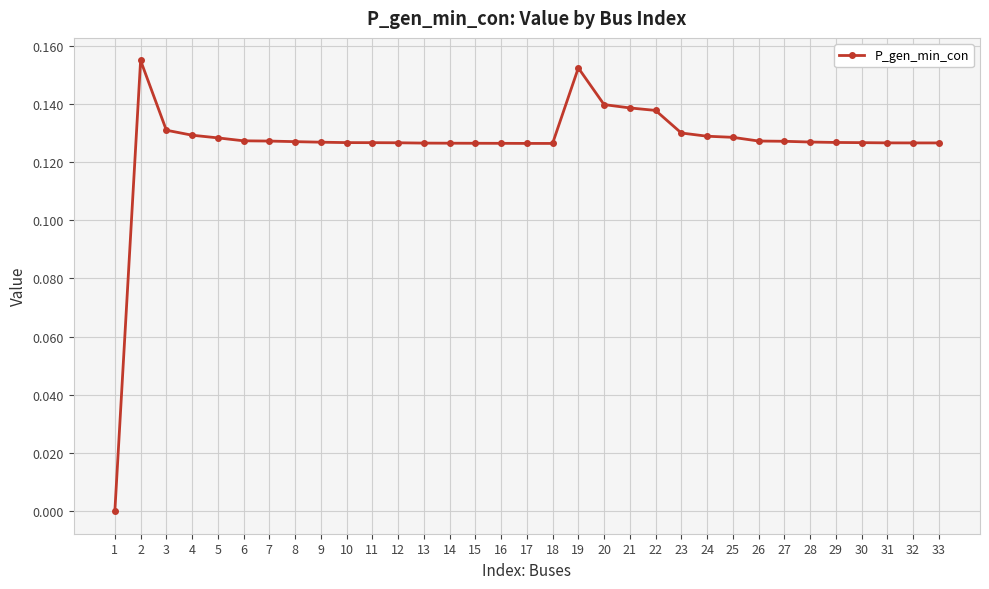

Count the number of categories in the chart.

33